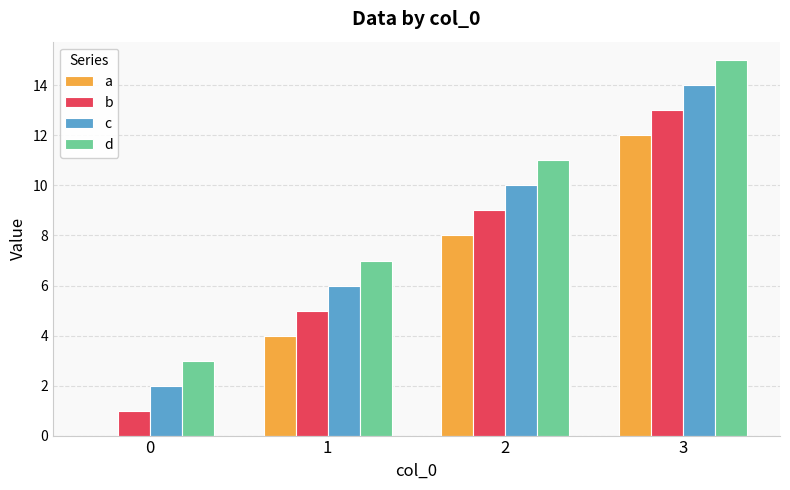

At which label does c reach its peak?

3